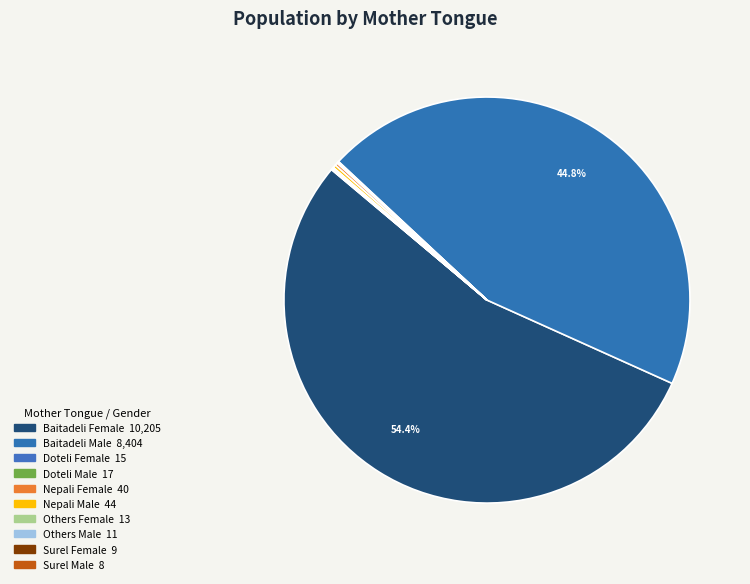

Between Surel Male and Baitadeli Male, which is larger?

Baitadeli Male